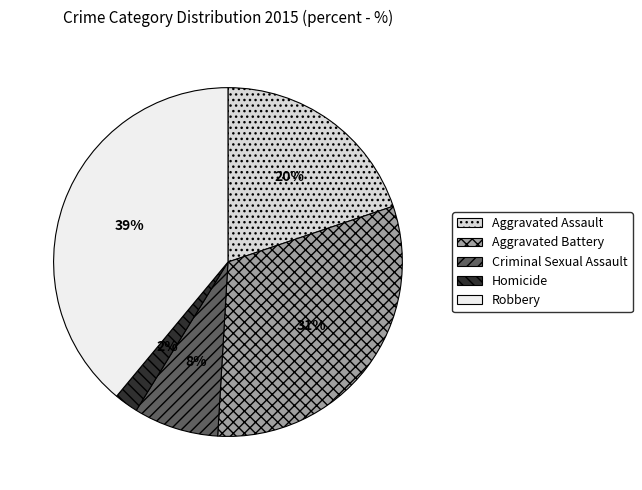

To the nearest percent, what percentage of the pie is Criminal Sexual Assault?

8%